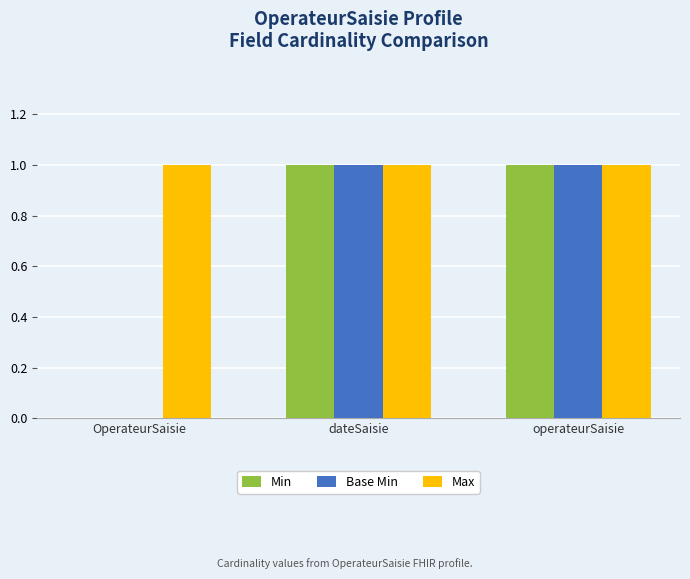

The value of Min at dateSaisie is 0. True or false?

False